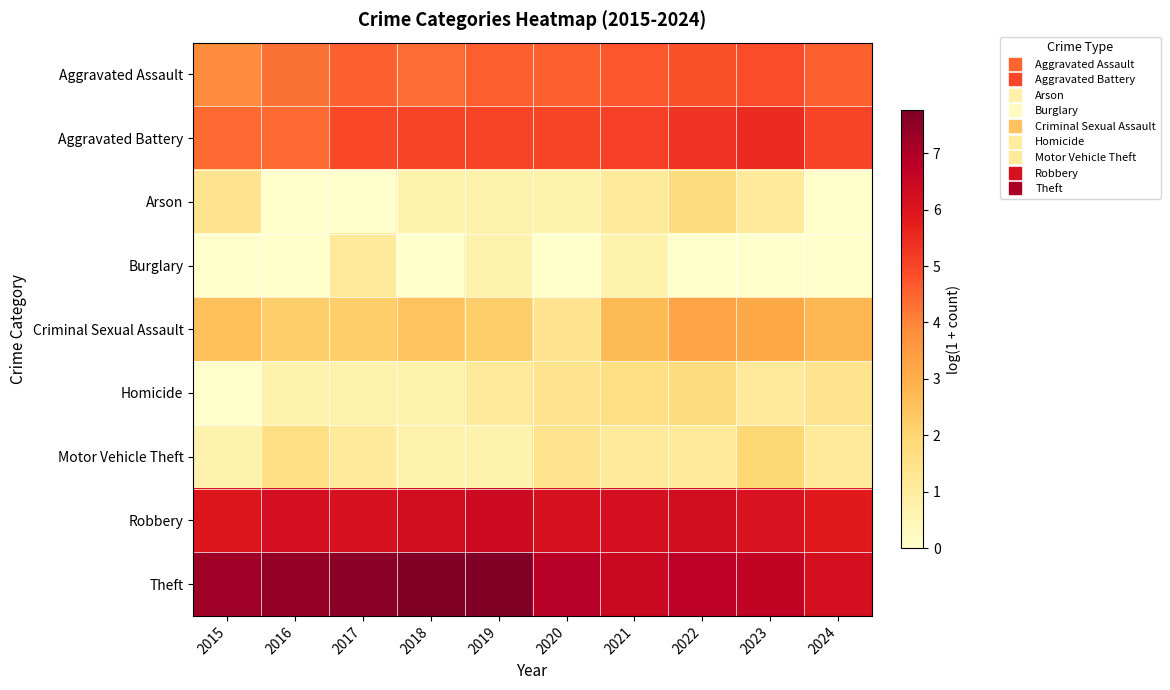

Rank the series by their maximum value, from highest to lowest.

Theft, Robbery, Aggravated Battery, Aggravated Assault, Criminal Sexual Assault, Motor Vehicle Theft, Arson, Homicide, Burglary